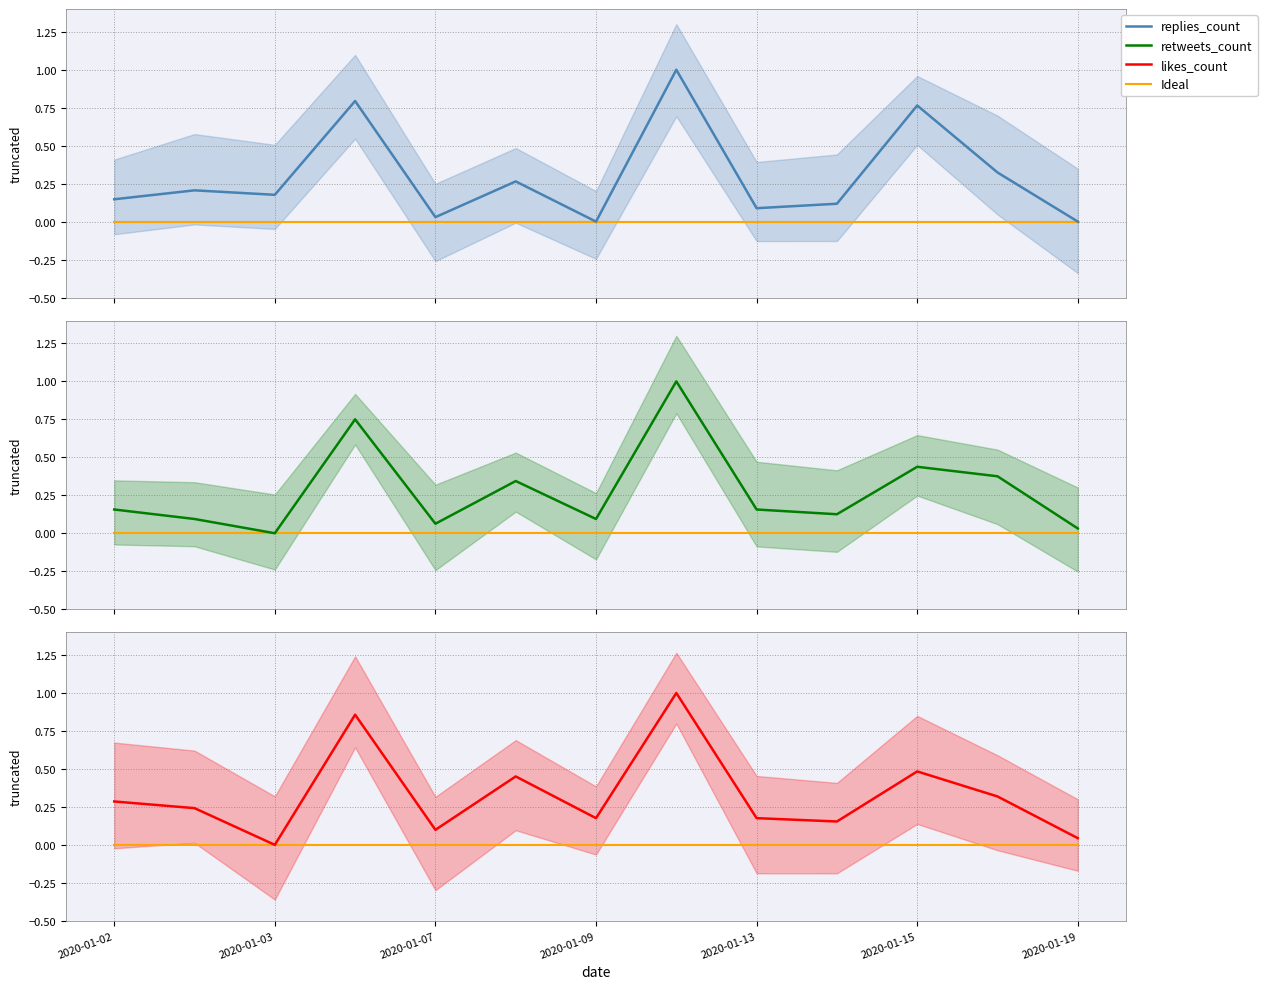

The value of replies_count at 7 is 1.7. True or false?

False